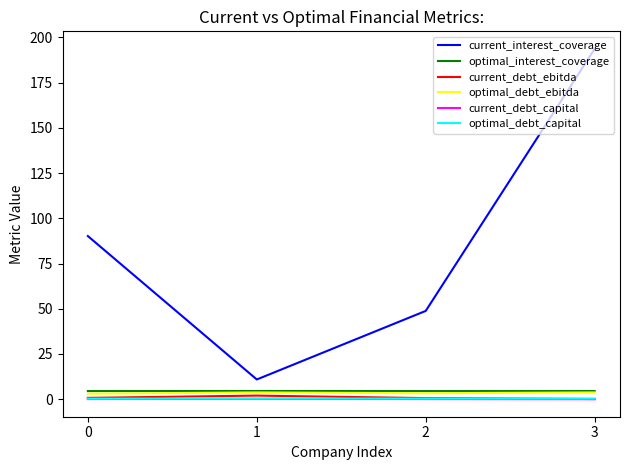

What is the difference between the second highest and minimum values in the optimal_debt_ebitda series?

0.7